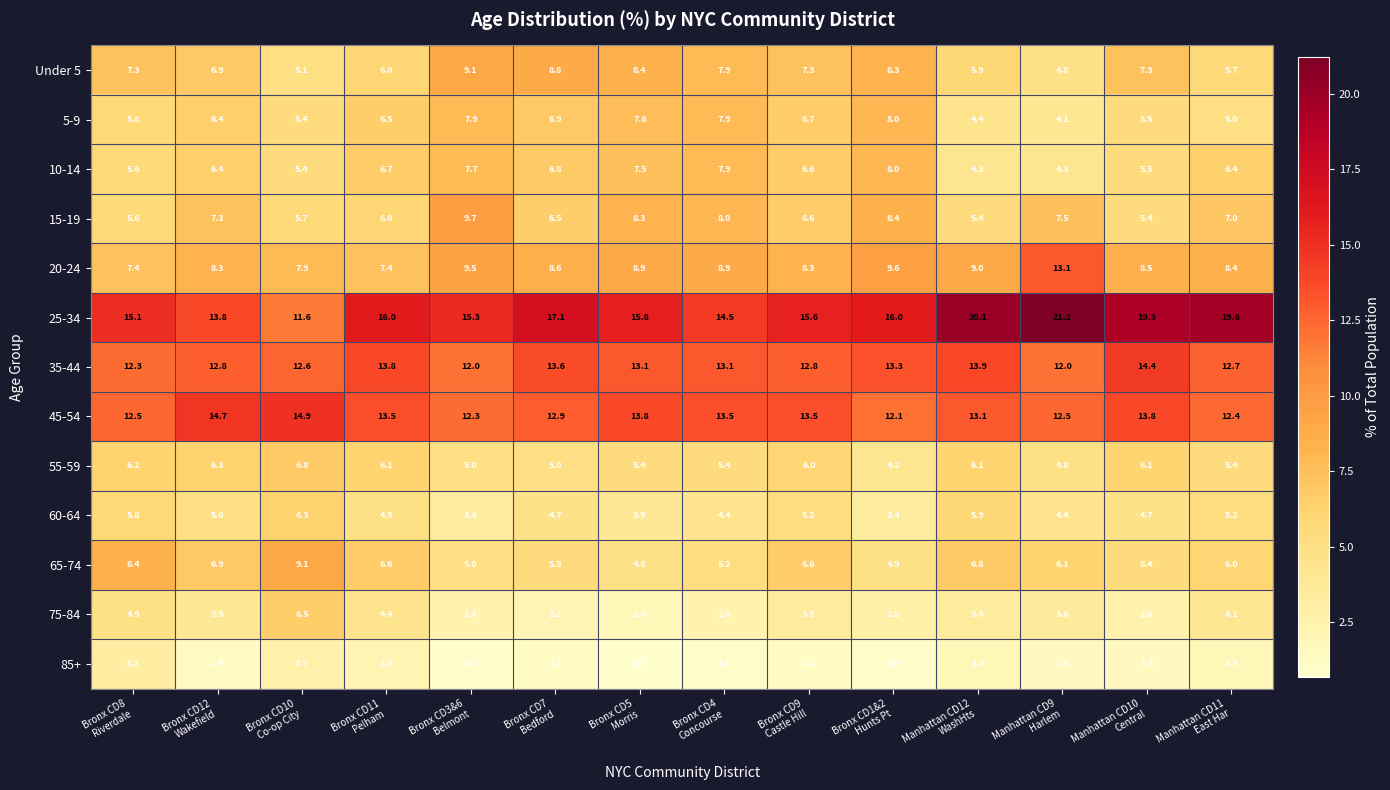

Which series has the largest range (max minus min)?

25-34